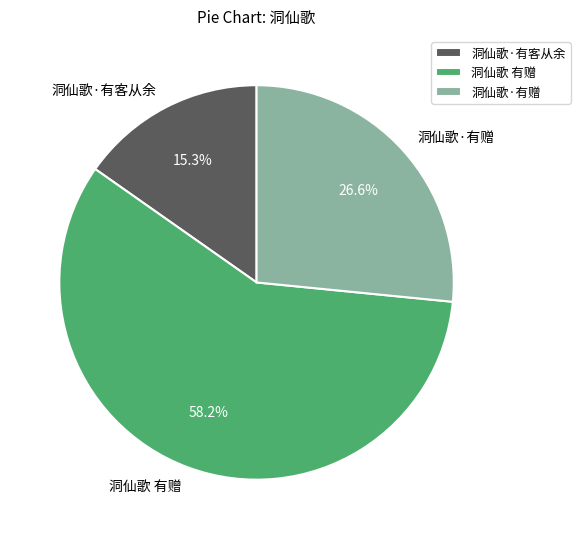

What percentage is the 洞仙歌·有赠 slice, to the nearest percent?

27%